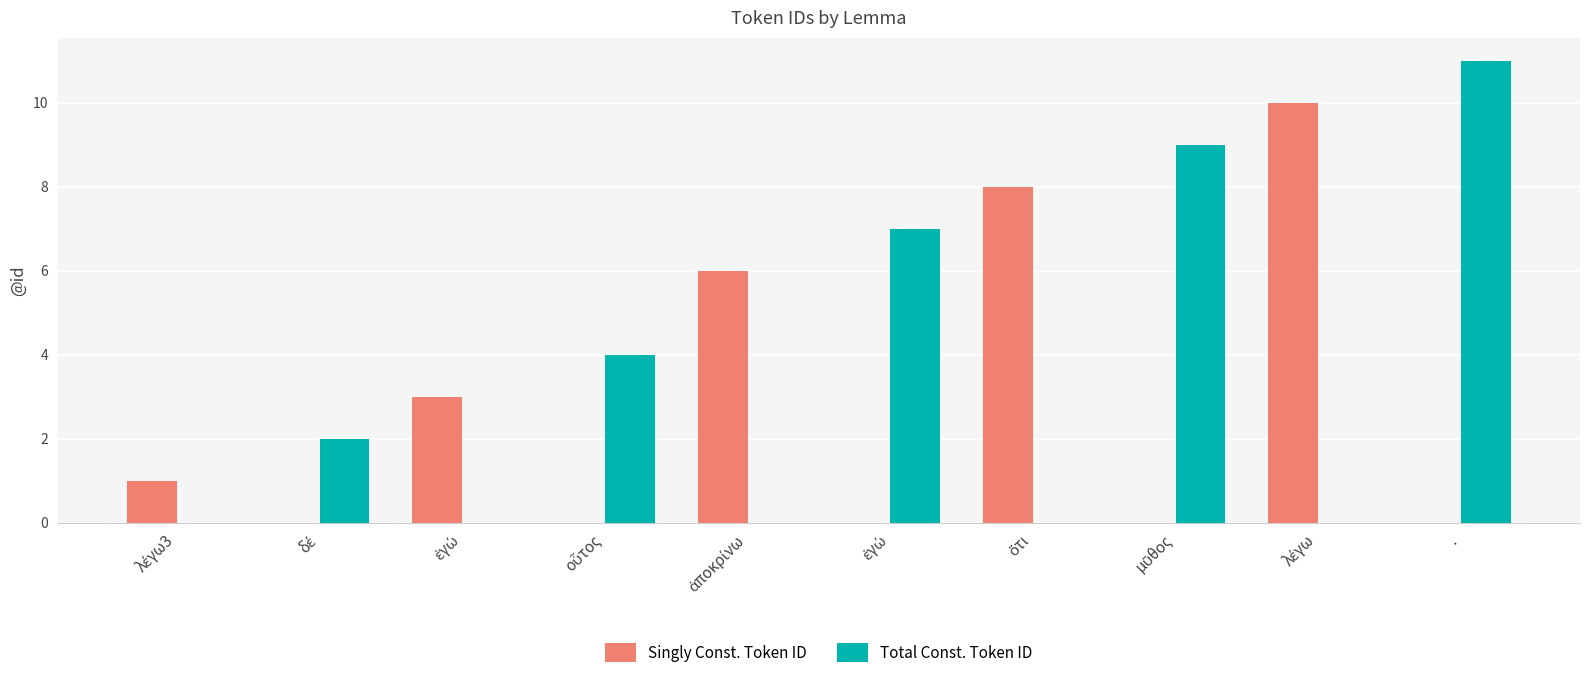

Is it true that Total Const. Token ID equals 4 at .?

False